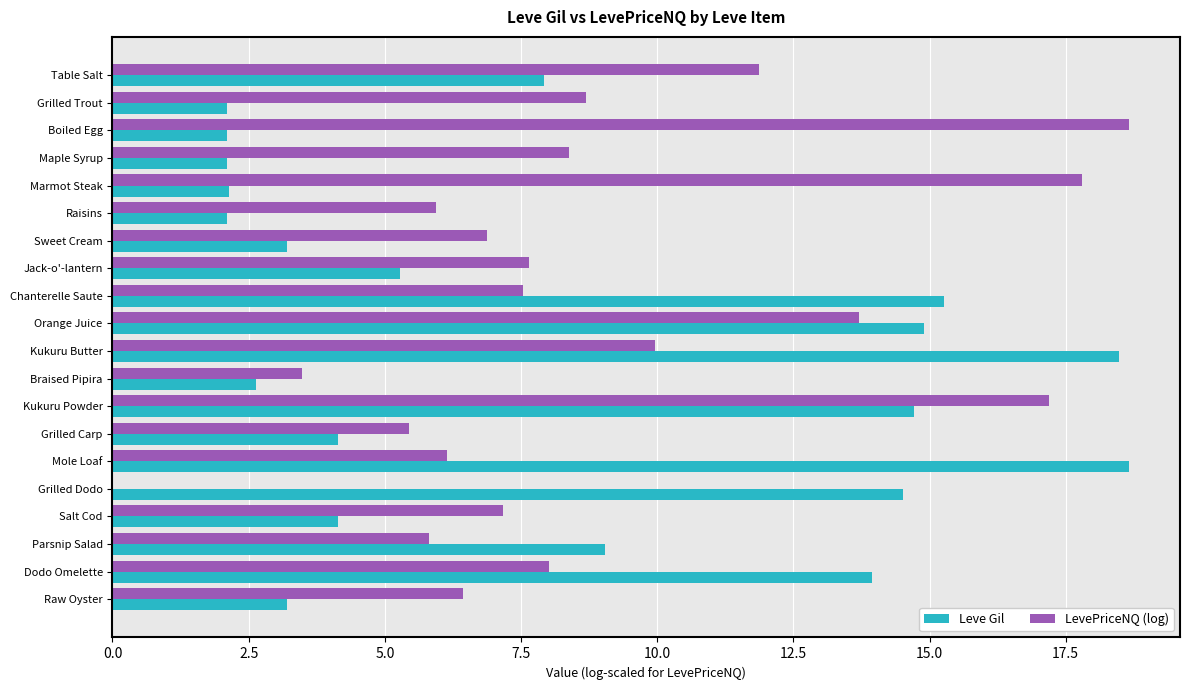

Which series has the largest total across all categories?

LevePriceNQ (log)